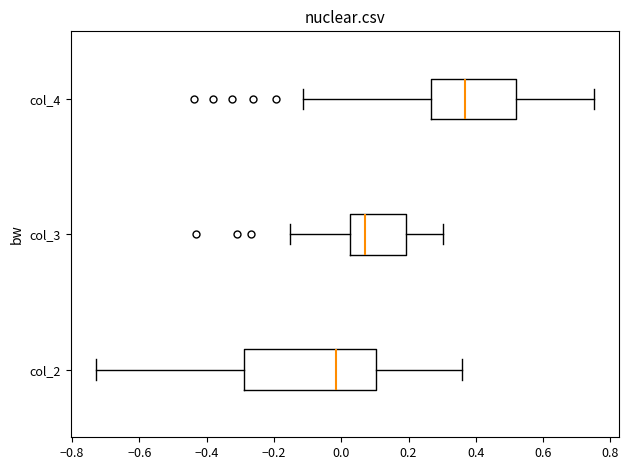

Comparing the boxes themselves (not the whiskers), which one is the widest?

col_2